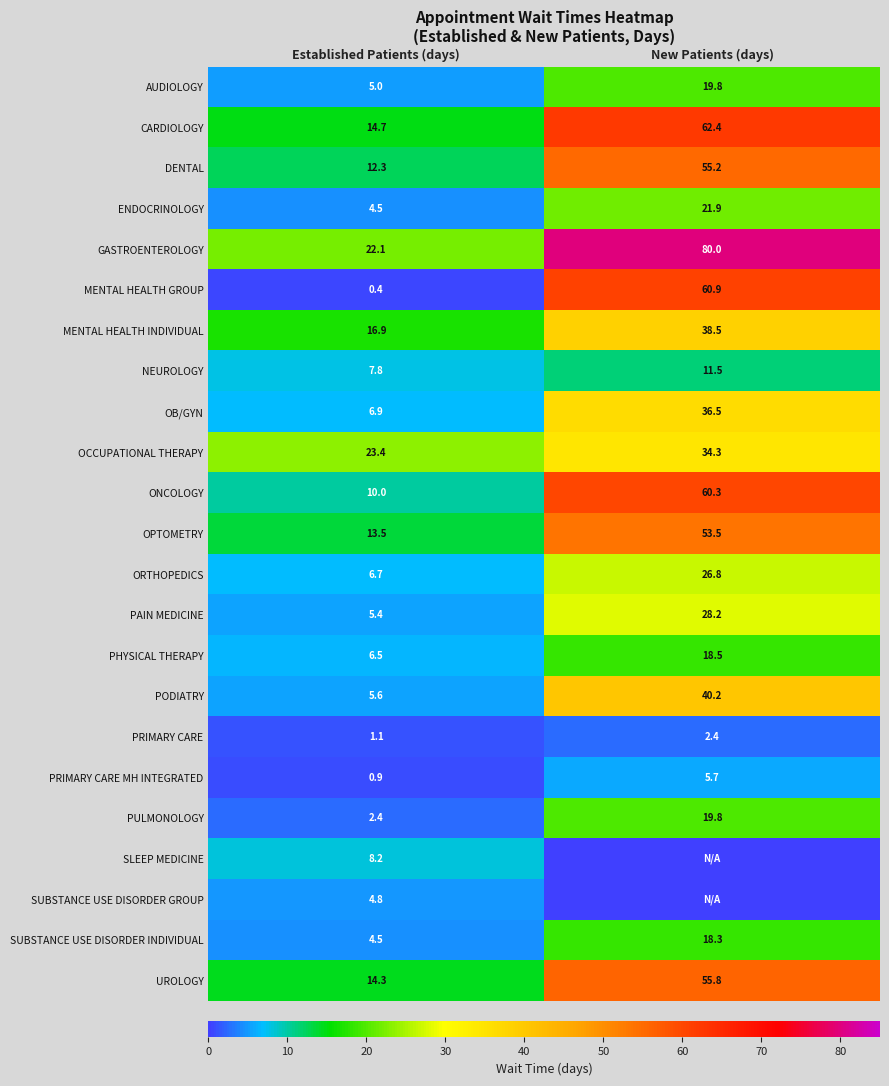

Which category has the highest value in the PRIMARY CARE MH INTEGRATED series?

New Patients (days)